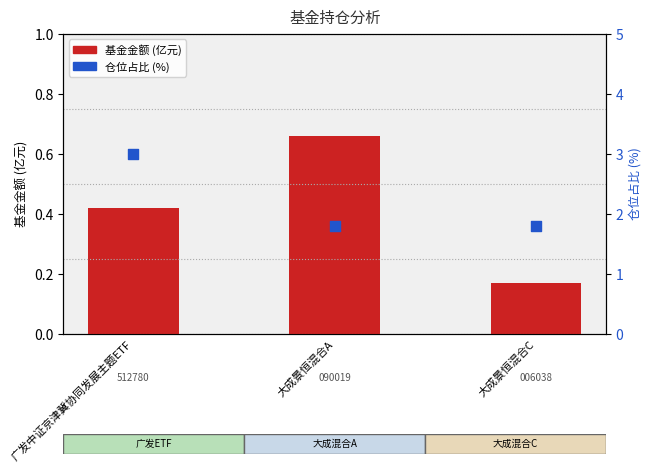

What are all the series names shown in the legend?

基金金额, 仓位占比(%)